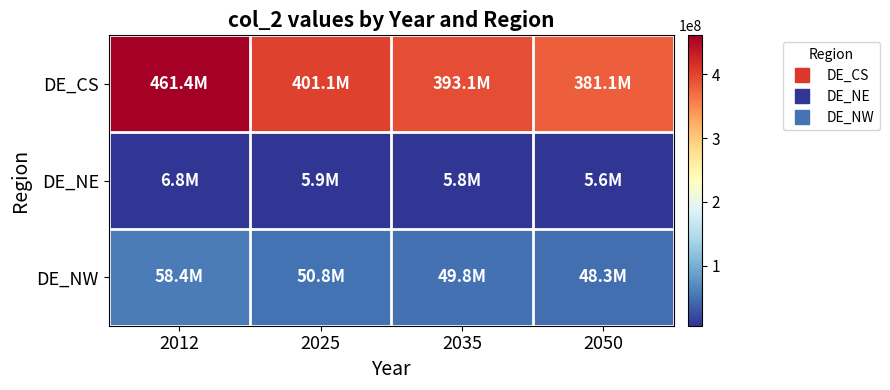

Reading left to right, transcribe all the data shown in this chart.

DE_CS: 2012=461390087	2025=401106964	2035=393097750	2050=381083929
DE_NE: 2012=6789450	2025=5902371	2035=5784514	2050=5607728
DE_NW: 2012=58420463	2025=50787512	2035=49773399	2050=48252228